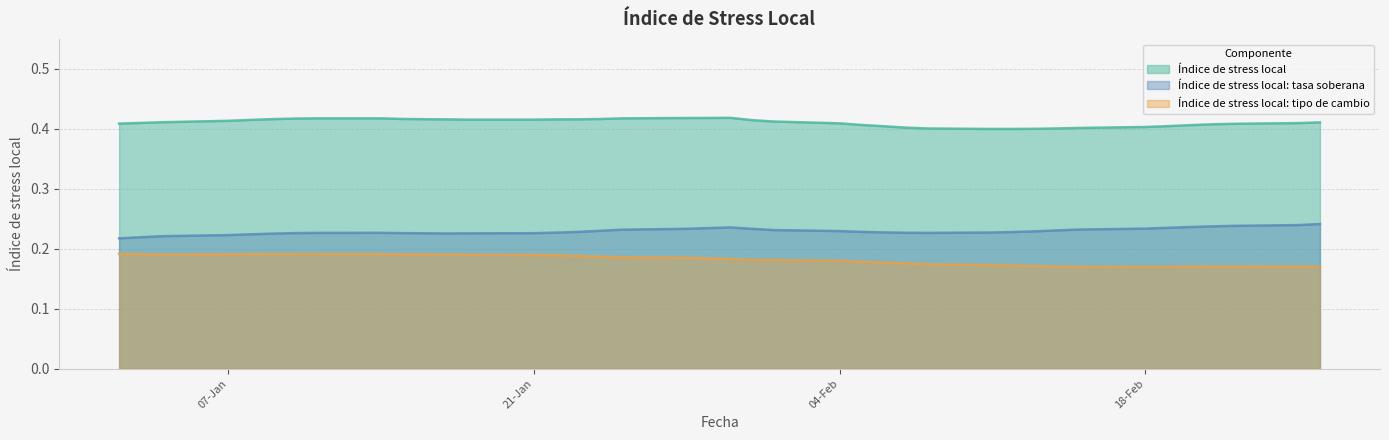

True or false: Índice de stress local: tipo de cambio has a value of 0.2 at 19-02-2019.

False